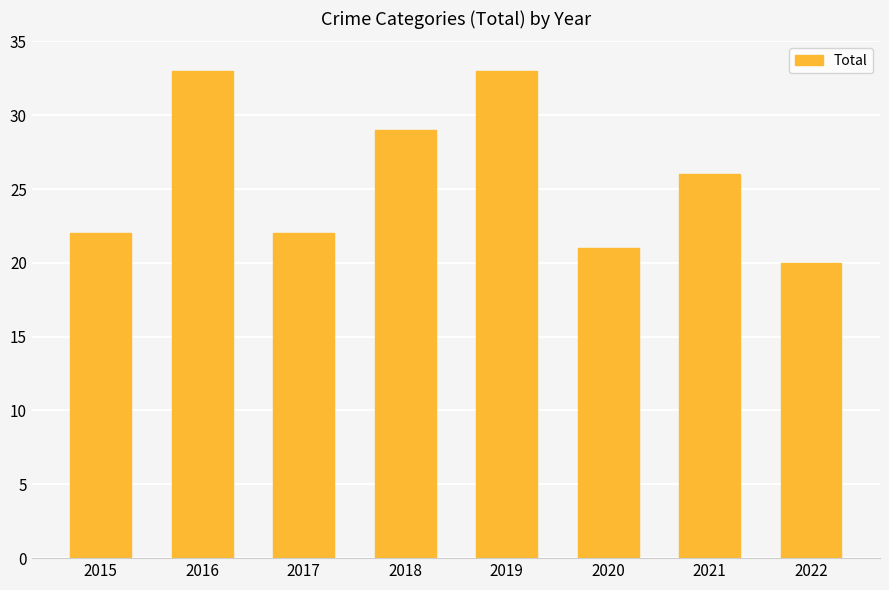

At which label is the value closest to 26?

2021